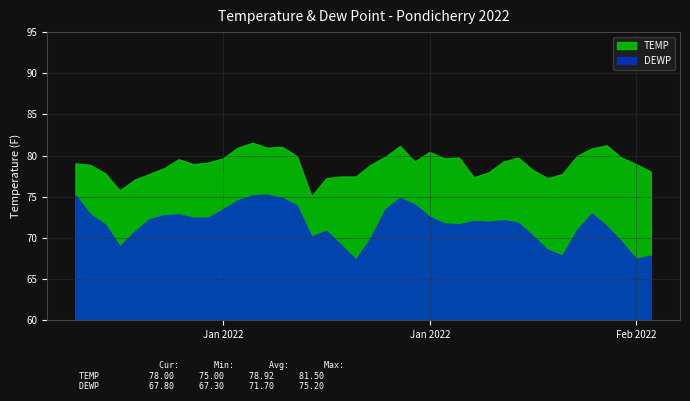

What is the minimum value for TEMP?

75.0